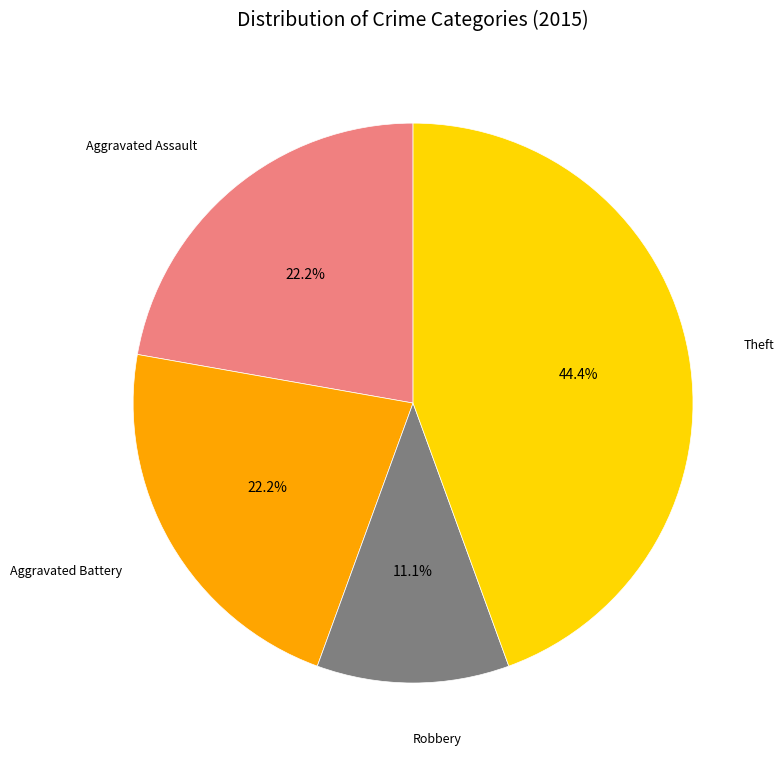

Is there any slice that represents more than half of the pie?

No